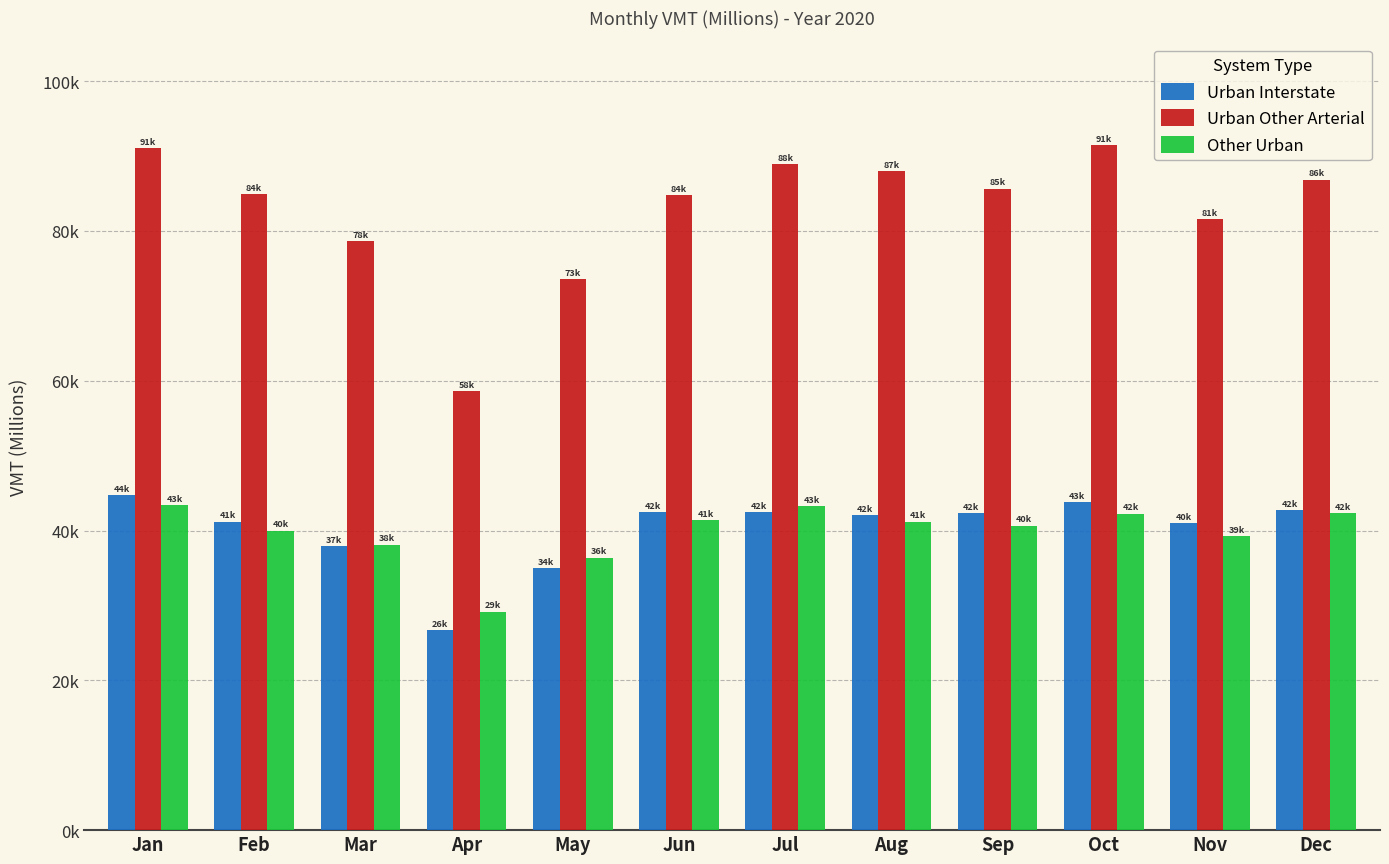

Is the value of Urban Other Arterial at Jun greater than the value of Urban Interstate at Jun?

Yes